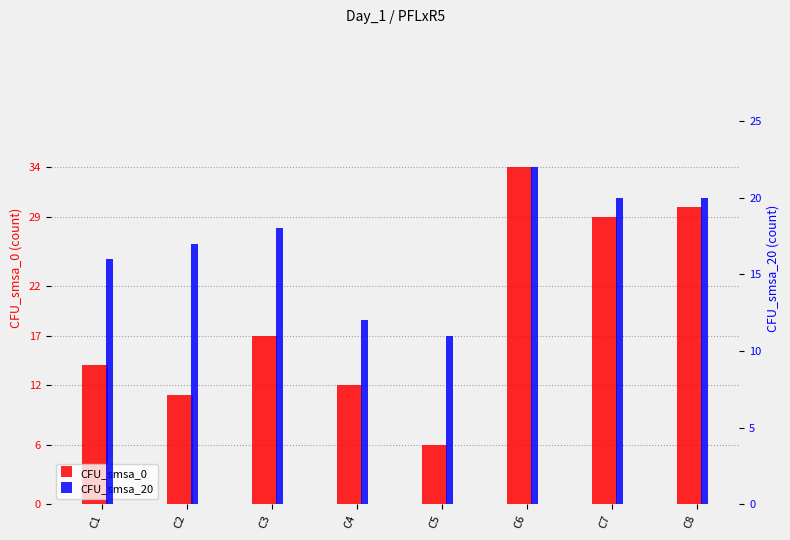

How many bars are there in total?

16